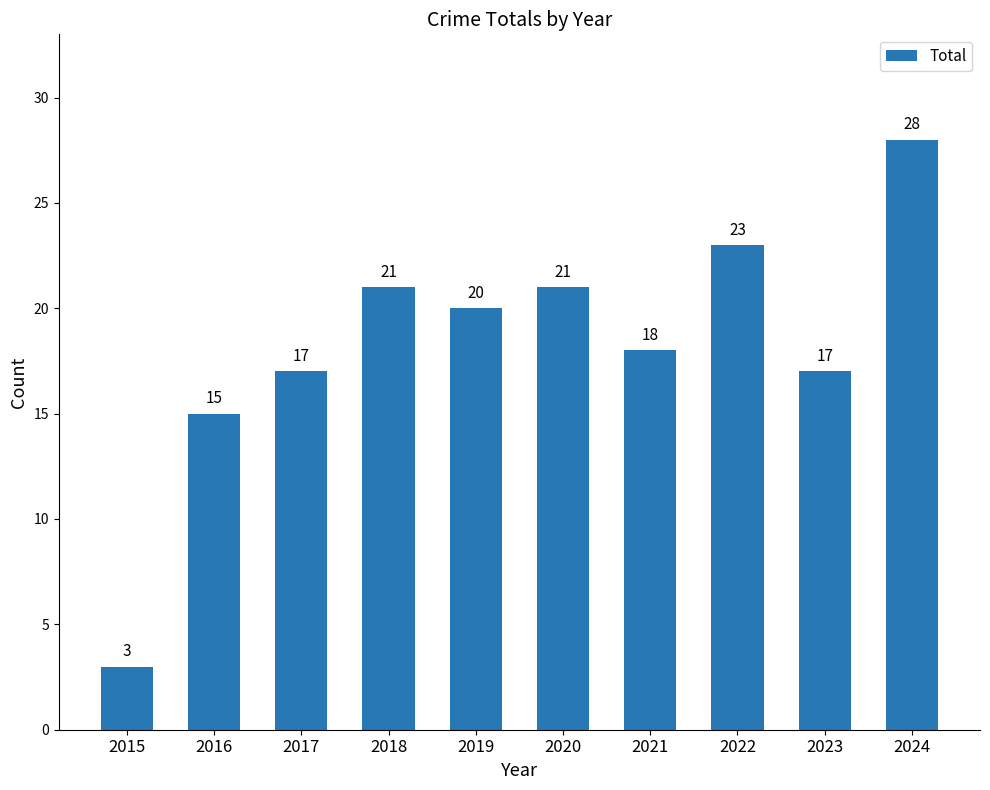

Which label corresponds to the smallest value in the chart?

2015